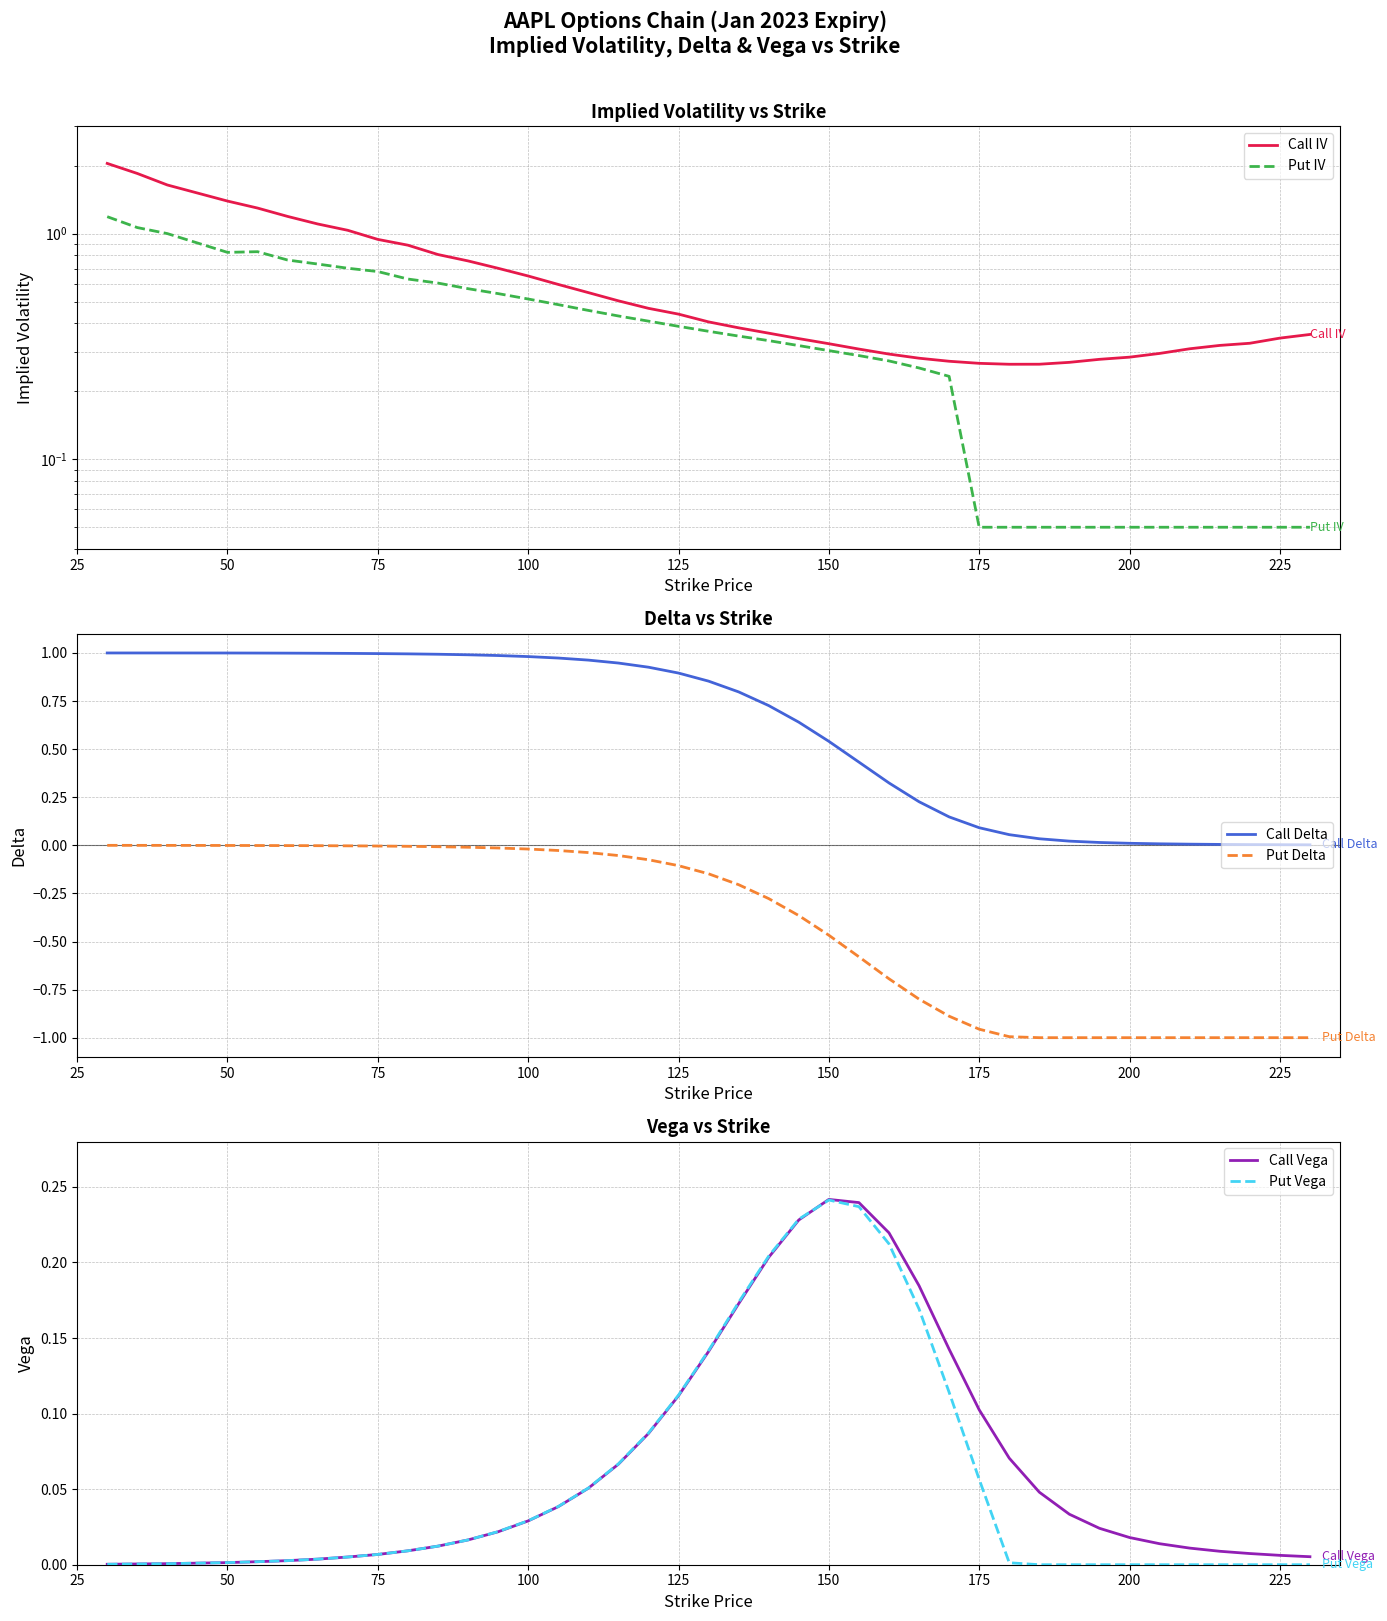

After their last crossing, which series has the higher values: Call Vega or Call Delta?

Call Vega